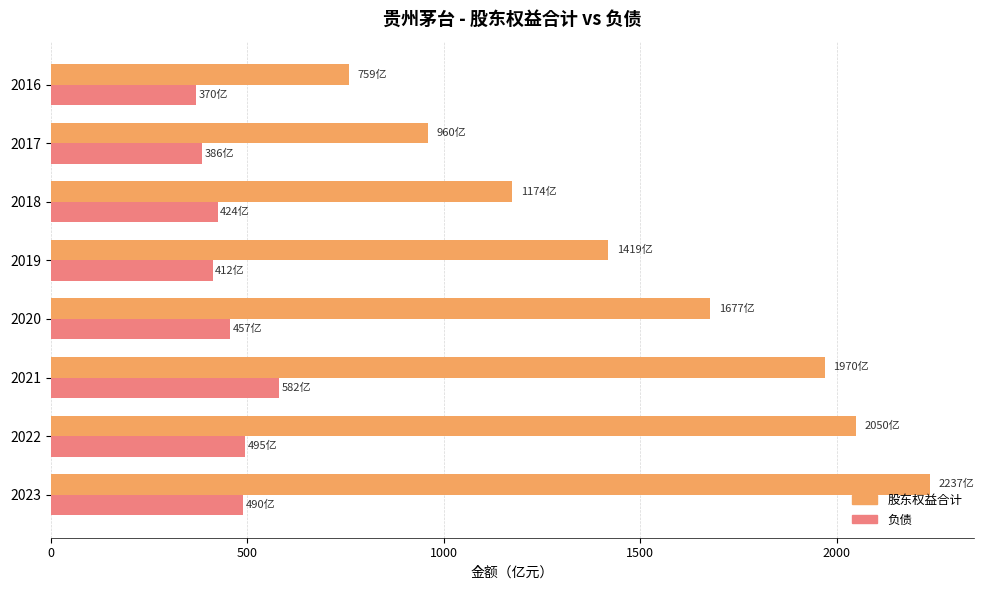

What are all the series names shown in the legend?

股东权益合计, 负债